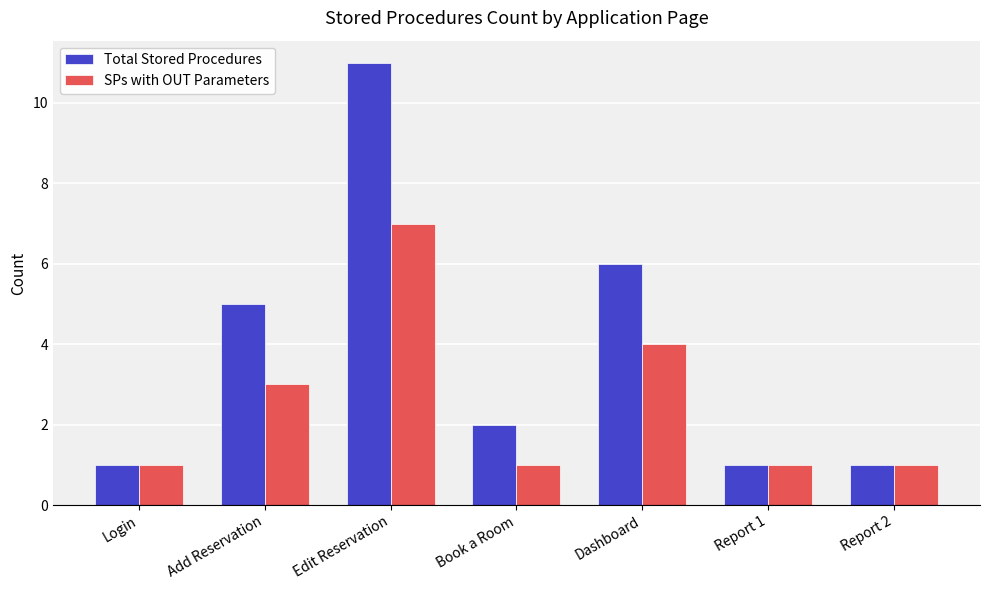

Which series has the largest range (max minus min)?

Total Stored Procedures